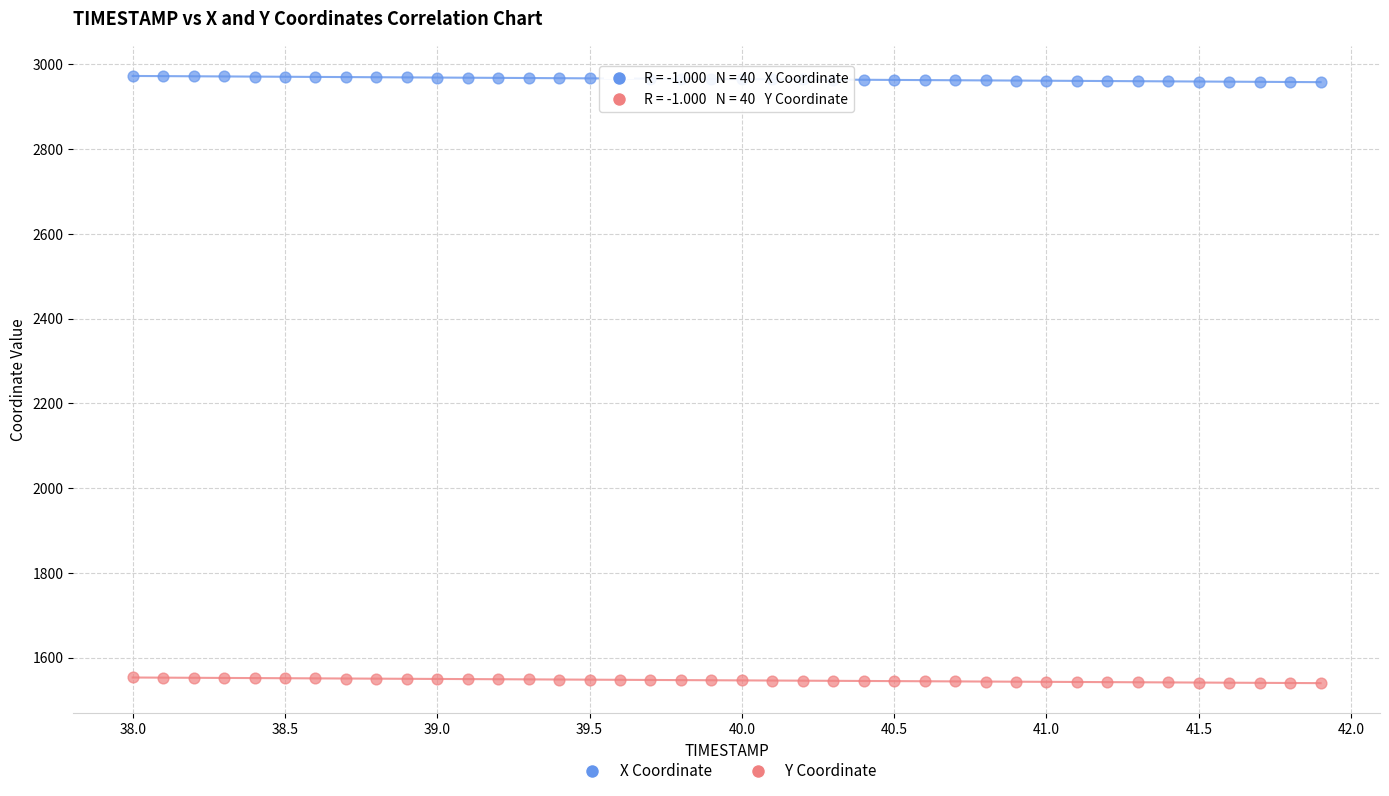

Which series reaches the maximum Y coordinate?

X Coordinate